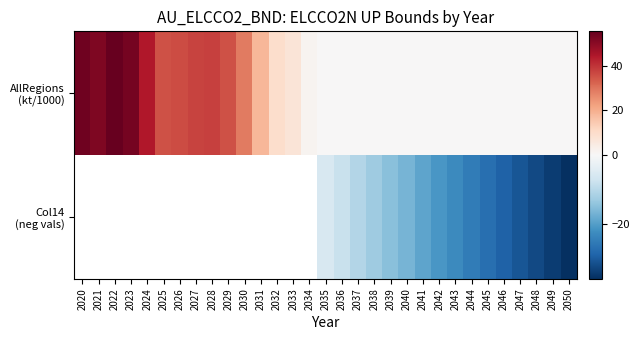

Between 2035 and 2020, which is larger?

2020